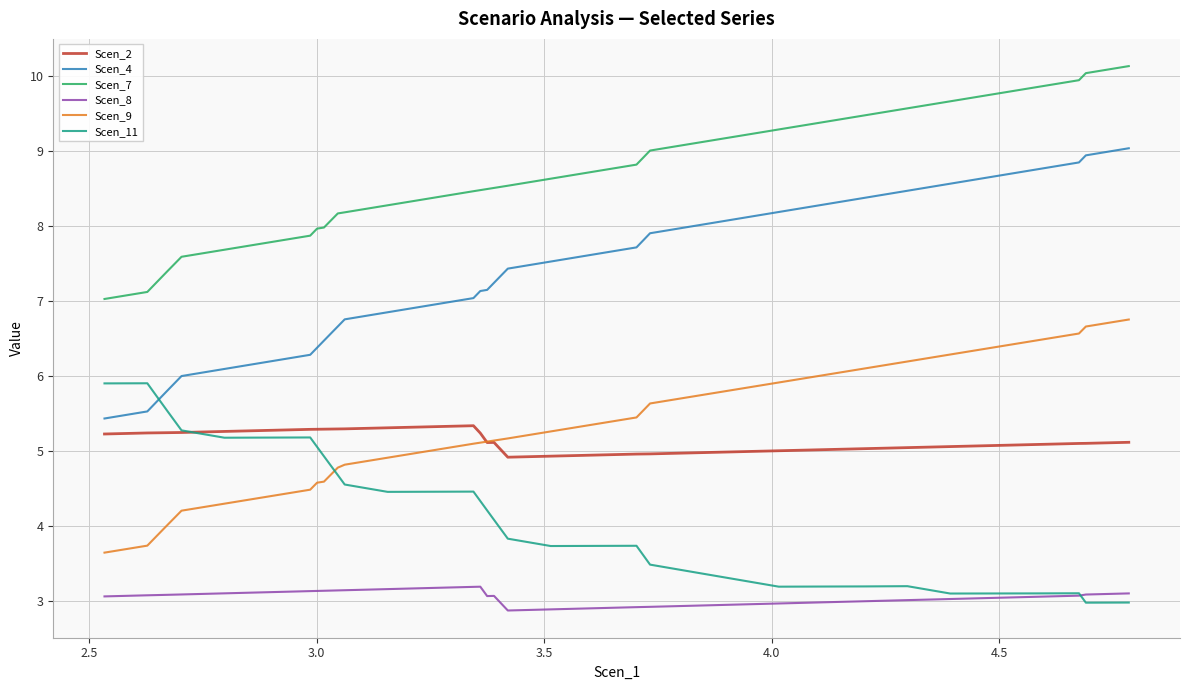

Which series has the widest spread of values?

Scen_4